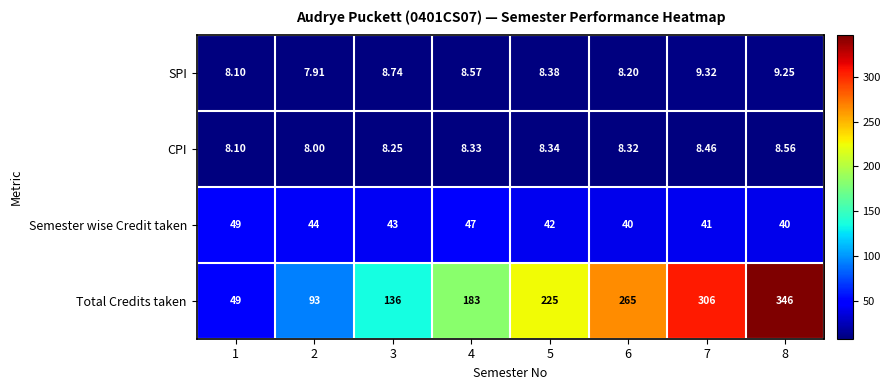

Count the number of data series in this chart.

4